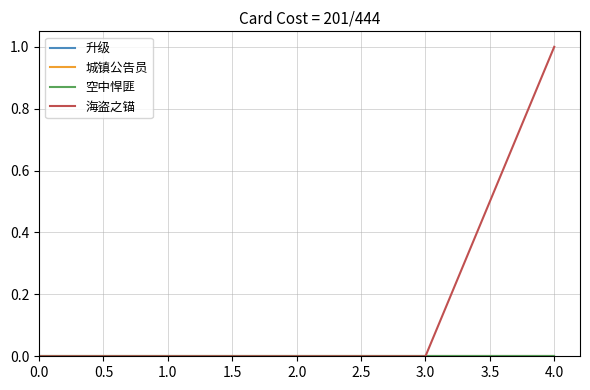

True or false: 空中悍匪 and 城镇公告员 intersect in this chart.

False